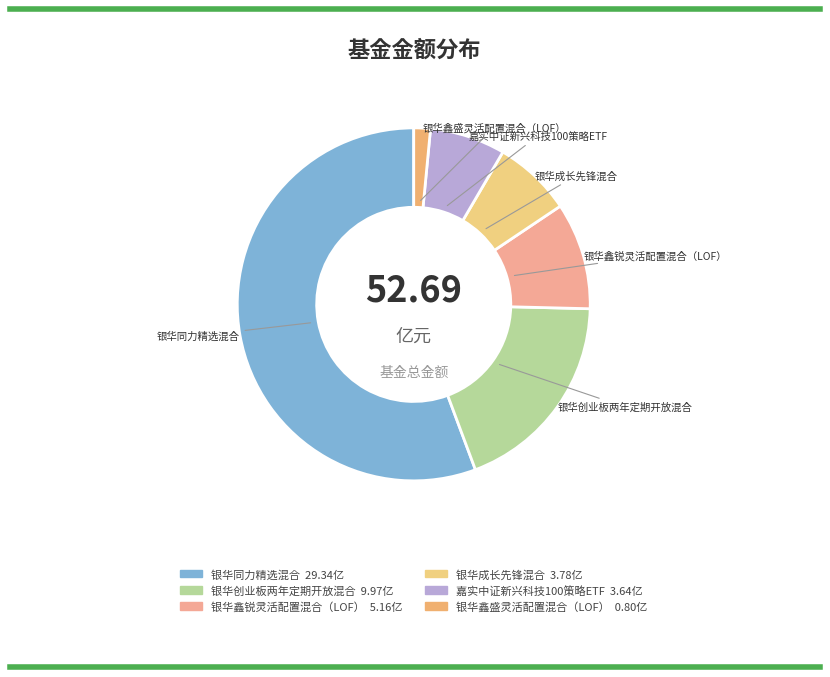

Is it true that 嘉实中证新兴科技100策略ETF is 7% of the pie?

True